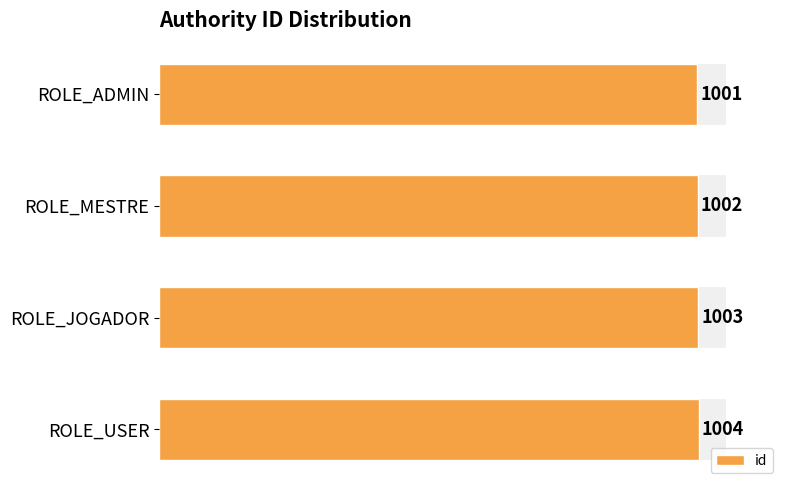

What is the difference between the maximum and minimum values?

3